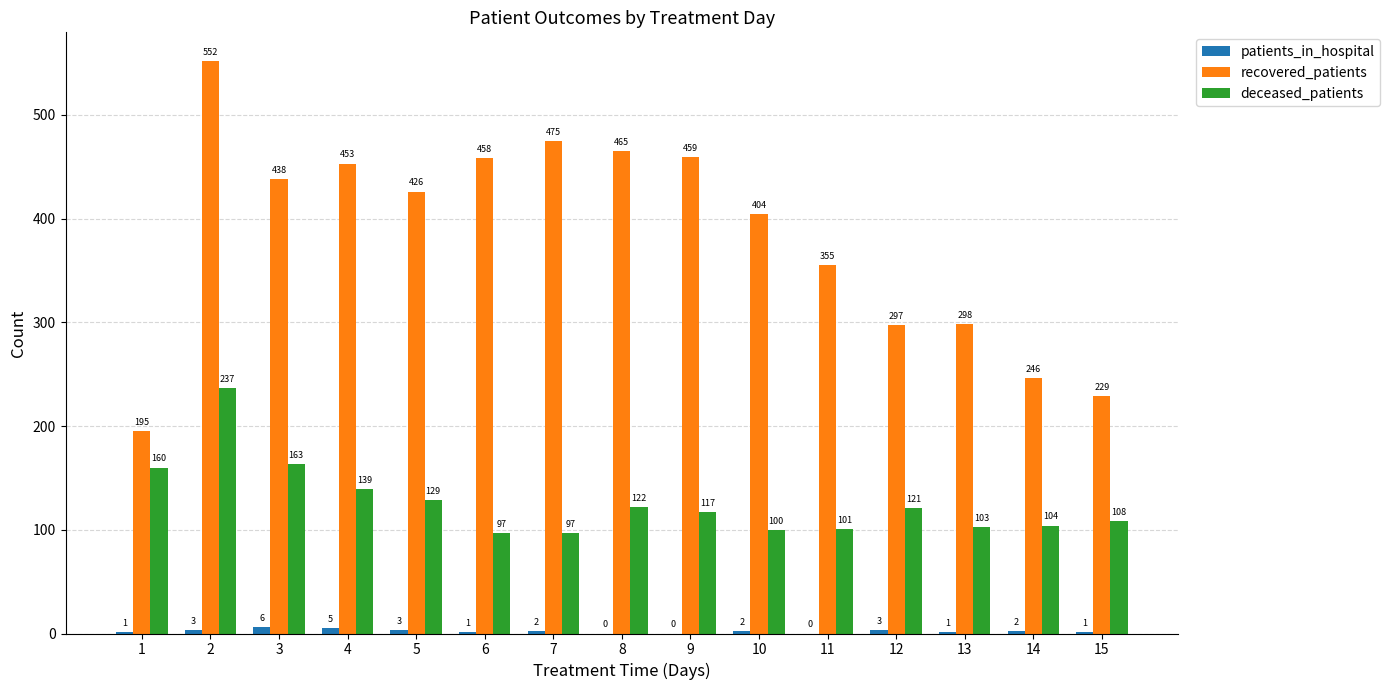

Where is recovered_patients nearest to the value 373?

11